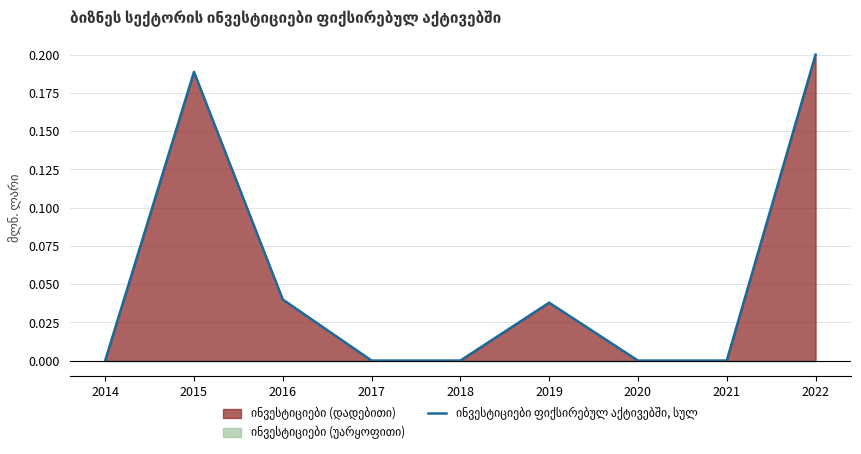

Rank the categories by value from lowest to highest.

2014, 2017, 2018, 2020, 2021, 2019, 2016, 2015, 2022